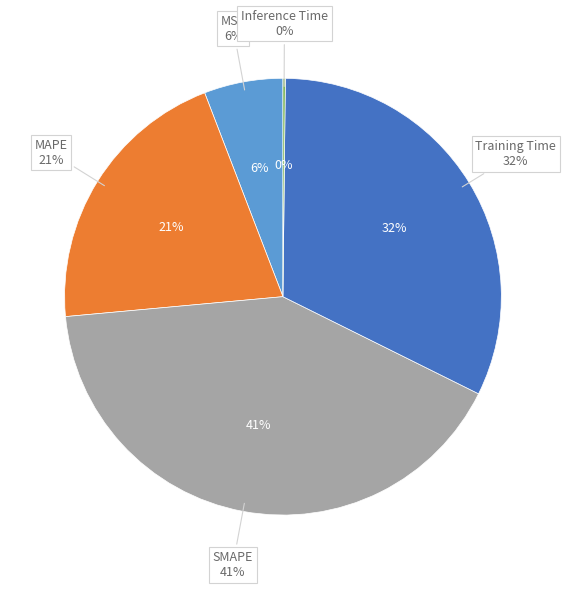

What is the change in value from MAPE to Training Time?

+0.6